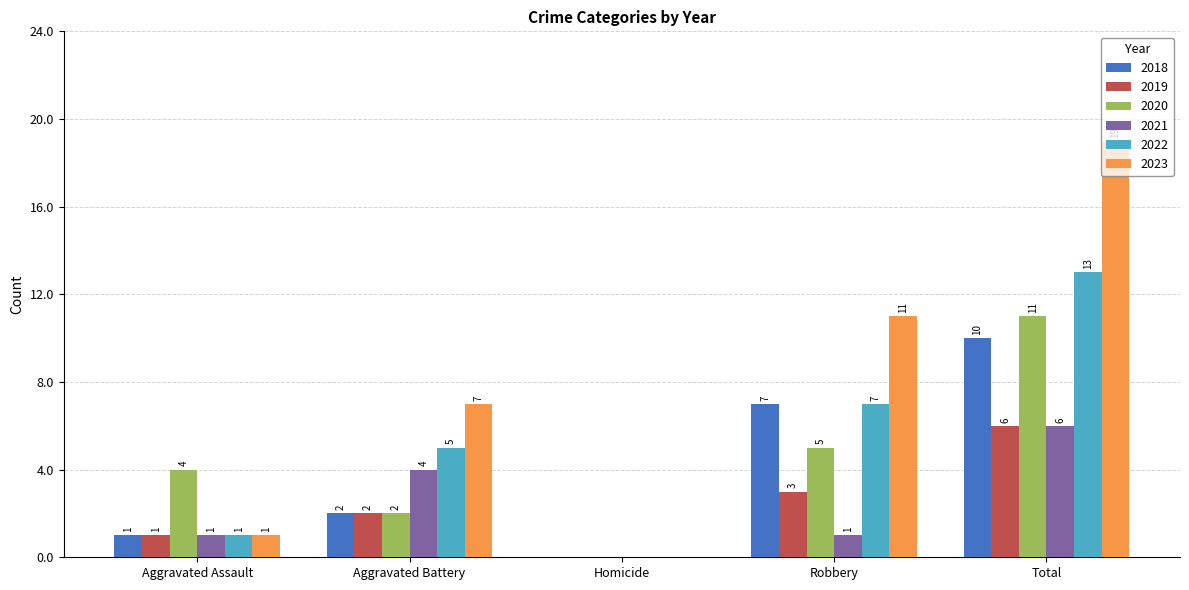

What is the approximate value of 2019 at Total?

6